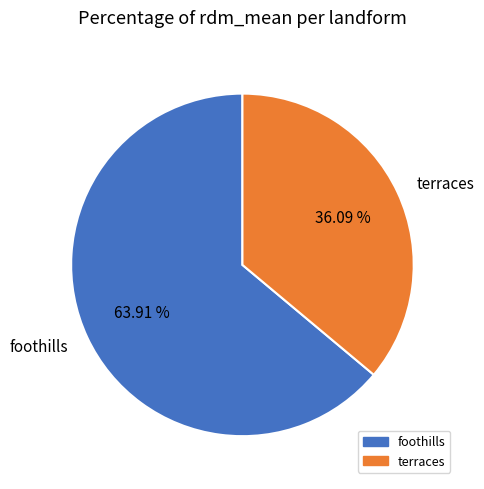

Which category has the smallest portion of the pie?

terraces